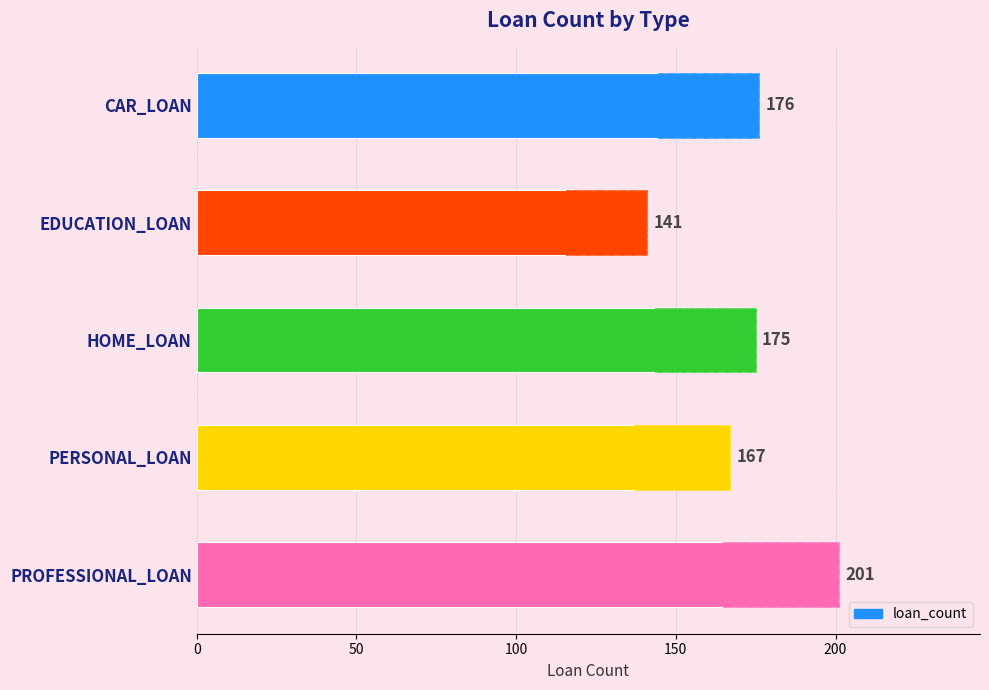

How many distinct data groups are displayed?

1